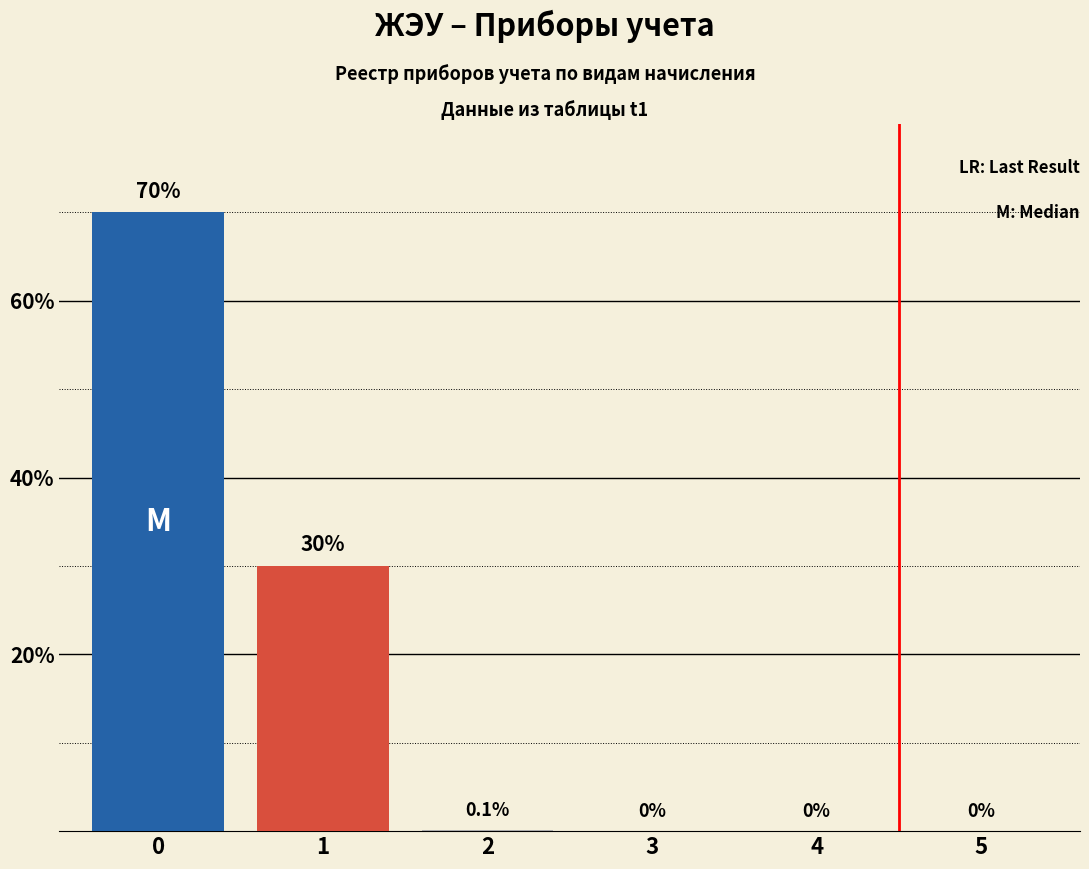

The chart shows a value of 99.8 at 0. True or false?

False